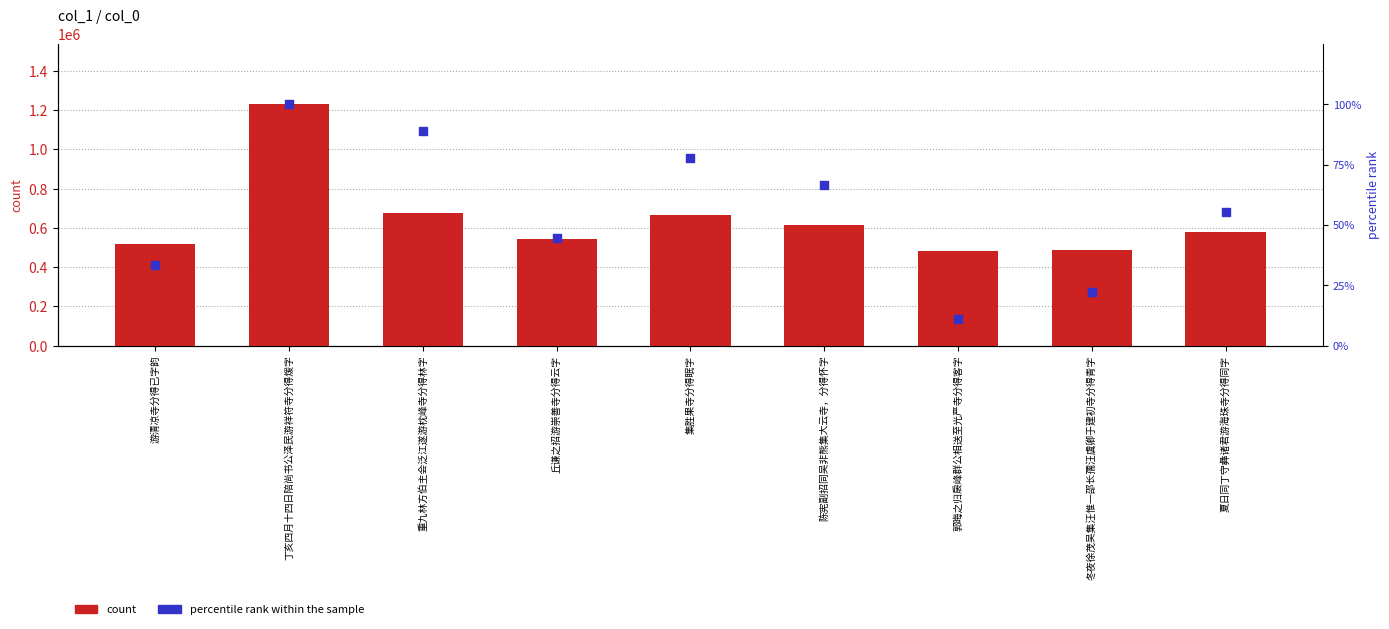

At which category is the sum across all series the highest?

丁亥四月十四日陪尚书公泽民游祥符寺分得煖字